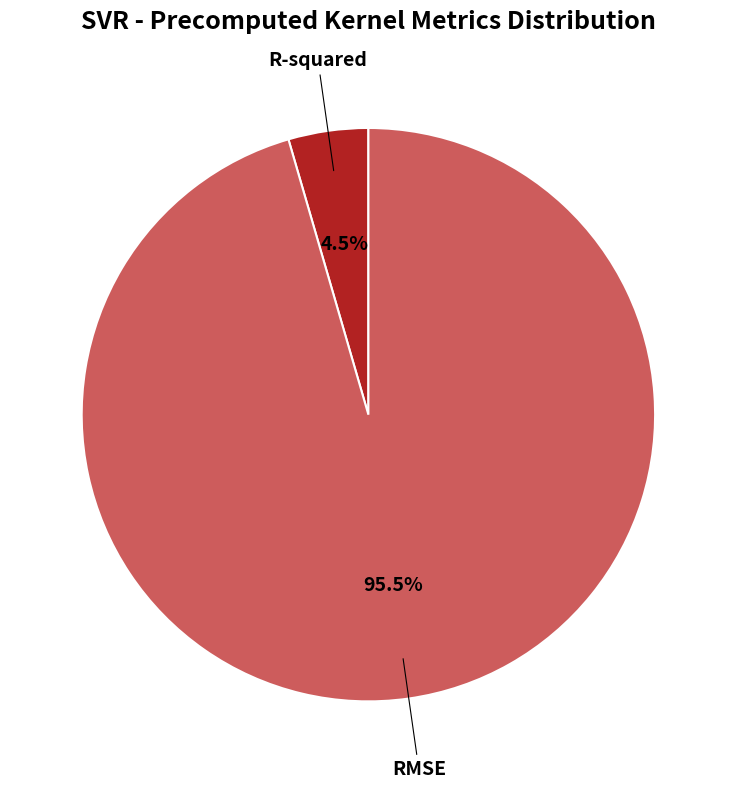

Does any single category account for the majority?

Yes